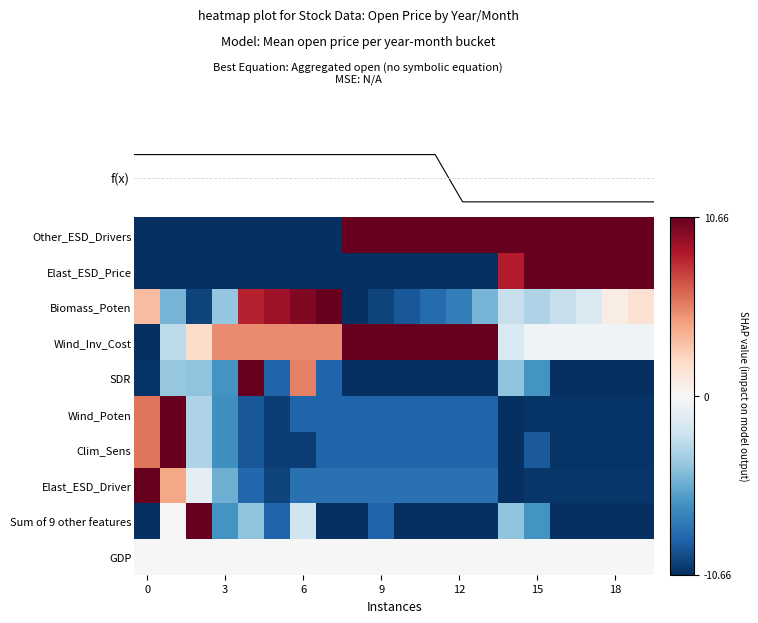

How many categories are shown in the chart?

20